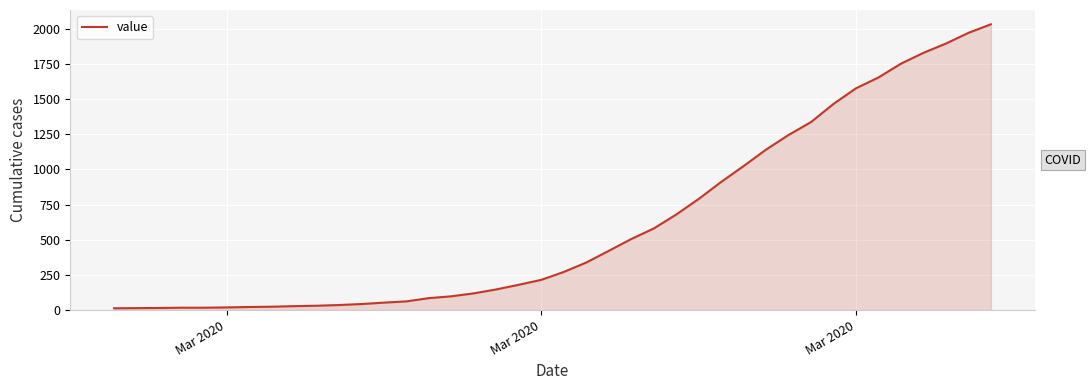

What is the greatest value displayed?

2032